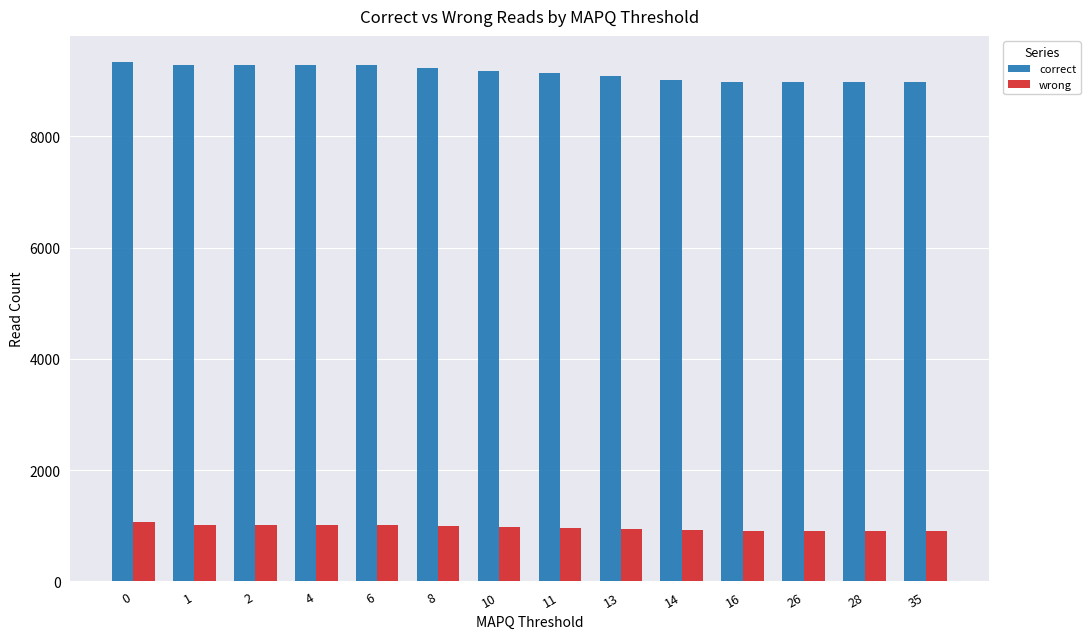

What is the spread (max minus min) of values at 6?

8264